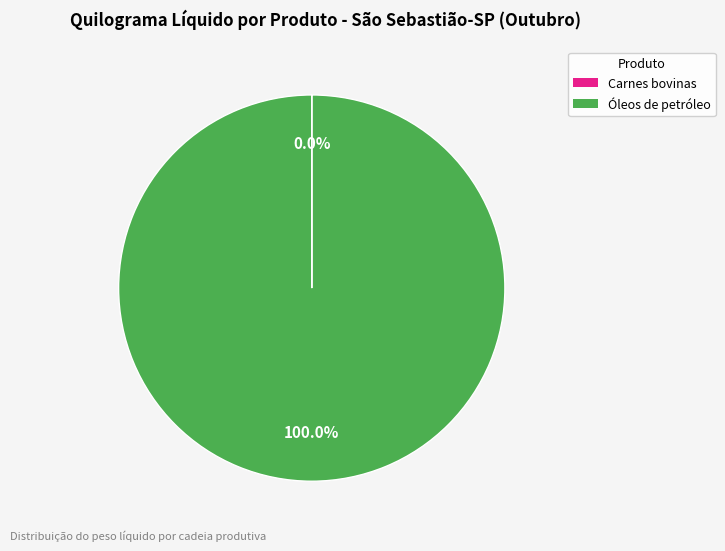

Is there any slice that represents more than half of the pie?

Yes